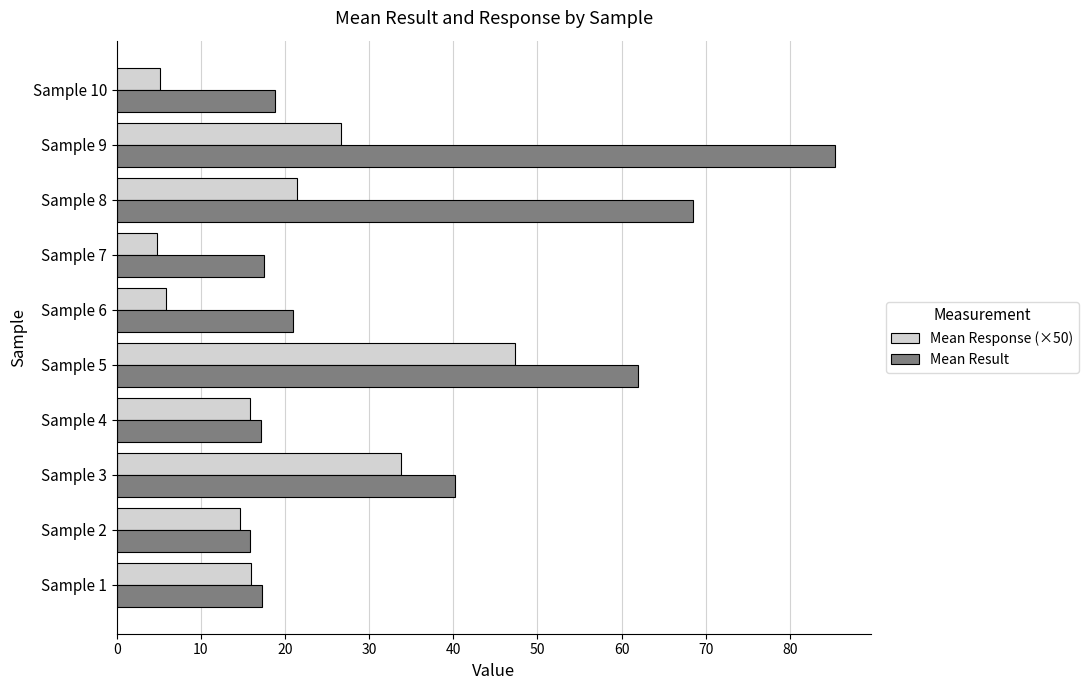

Where is Mean Result nearest to the value 50?

Sample 3